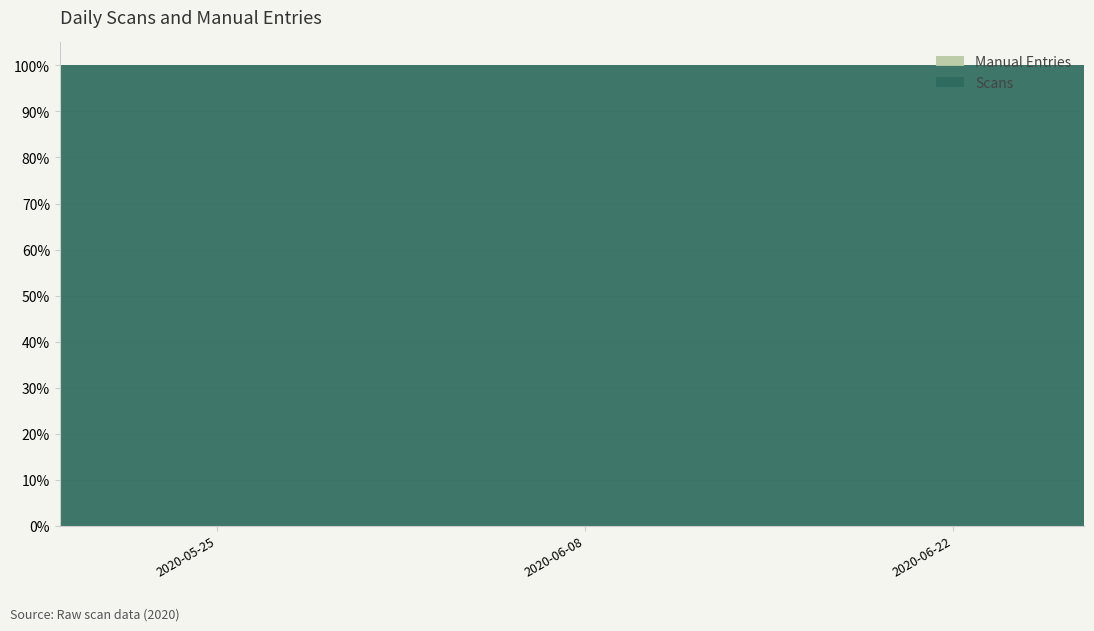

Reading right to left, what are all the values shown in this chart?

Scans: 0	0	0	0	0	0	0	0	9925	19163	33006	41358	39801	36794	1407
Manual Entries: 0	0	0	0	0	0	0	0	0	0	0	0	0	0	0